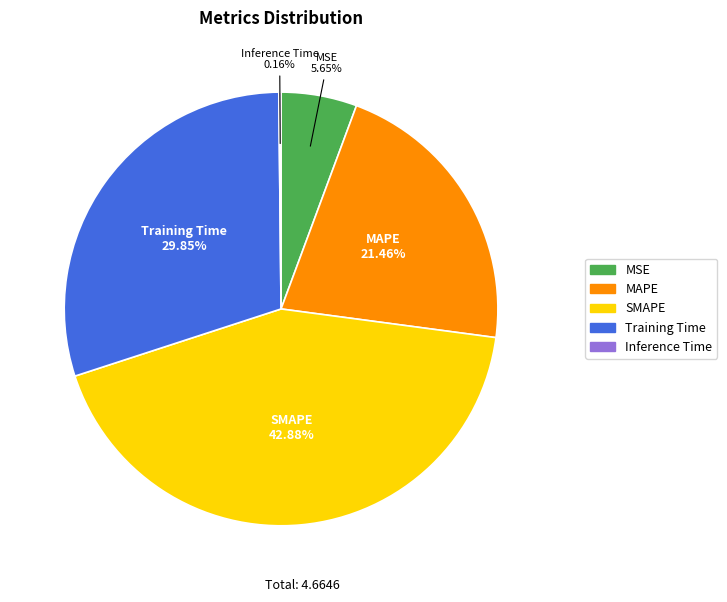

What percentage is the MAPE slice, to the nearest percent?

21%